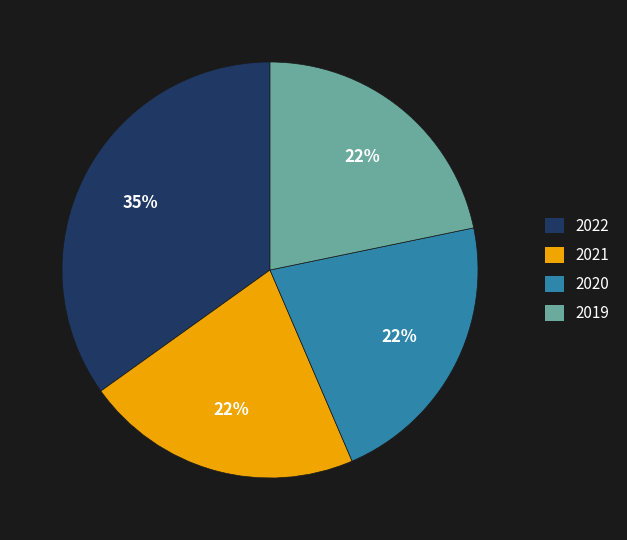

Is it true that 2019 is 10% of the pie?

False